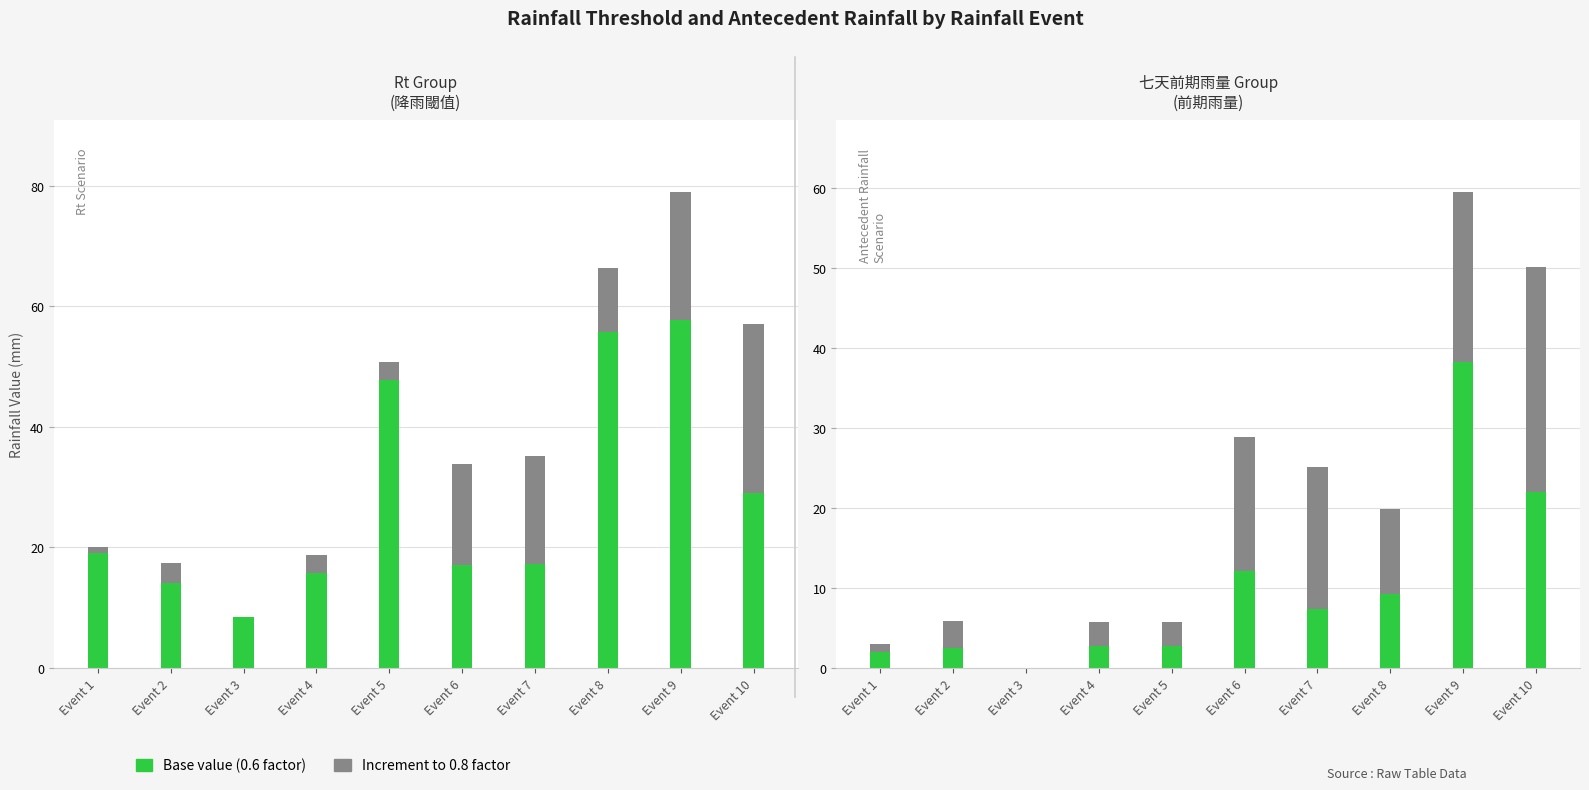

Which series changed the most between Event 4 and Event 7?

七天前期雨量(0.8) increment